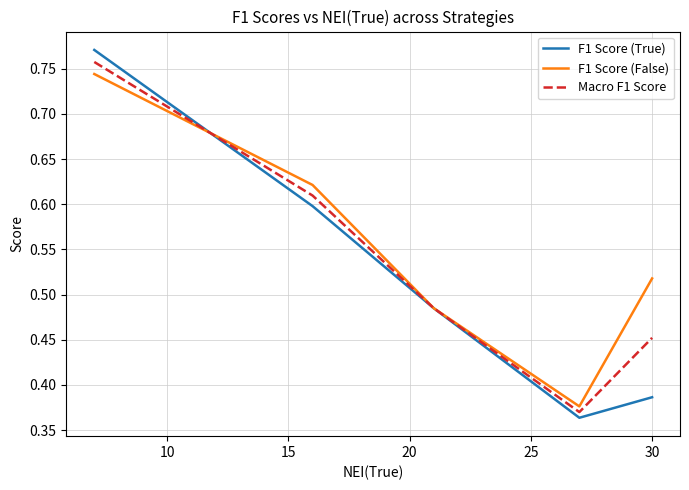

Which series has the largest range (max minus min)?

F1 Score (True)